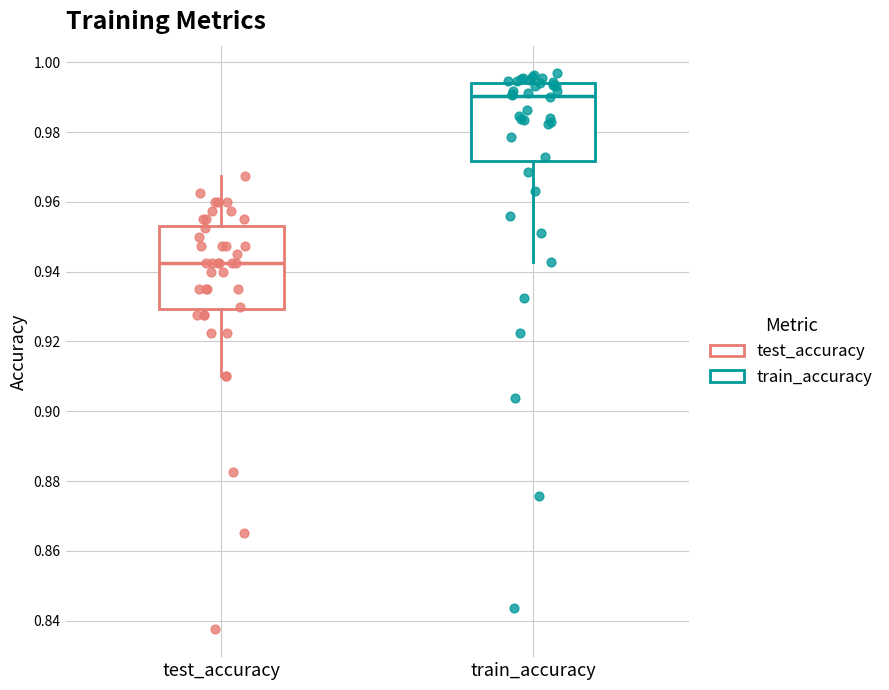

Where is the lower edge of the box for train_accuracy on the y-axis? The values are not printed on the chart, so give them approximately, as read against the axis.

0.972